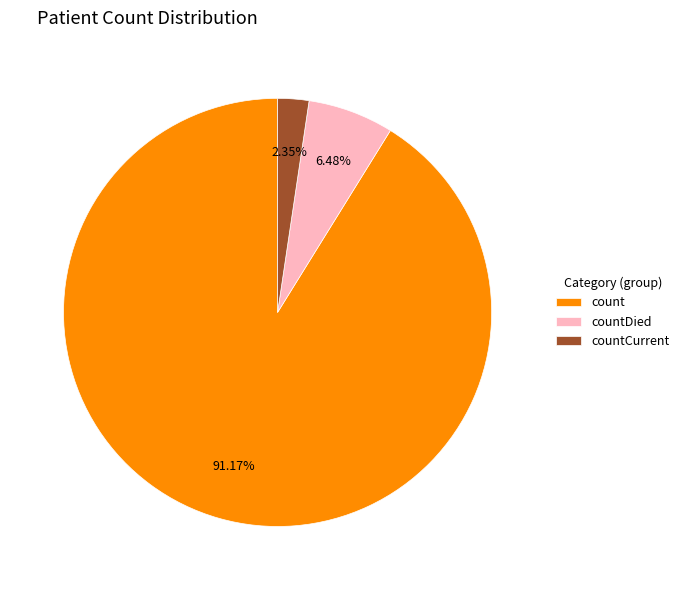

Is it true that countDied is 6% of the pie?

True